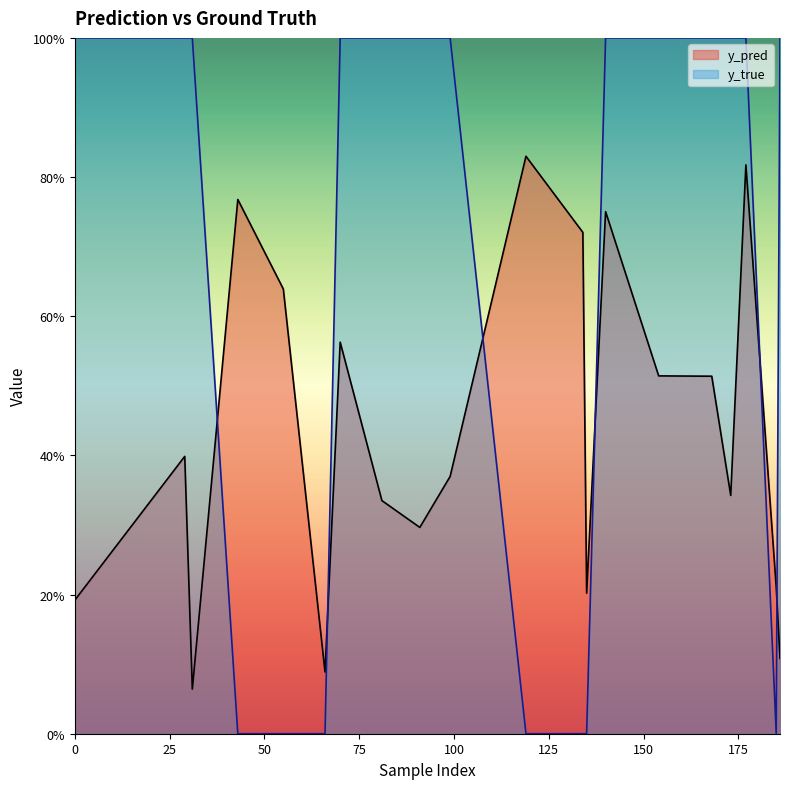

At 43, list the series in order from smallest to largest.

y_true, y_pred